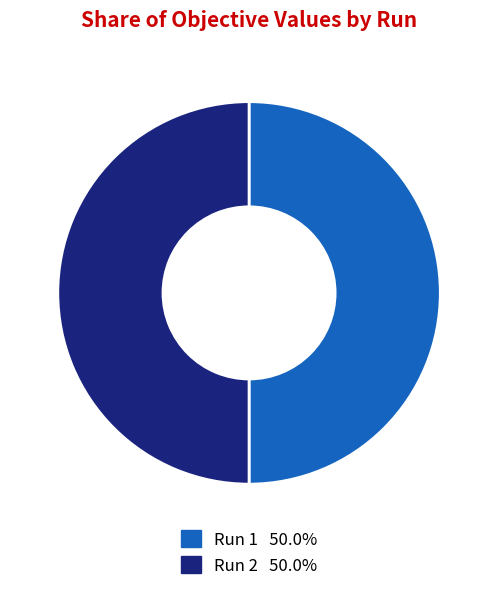

Count the number of slices in the pie.

2